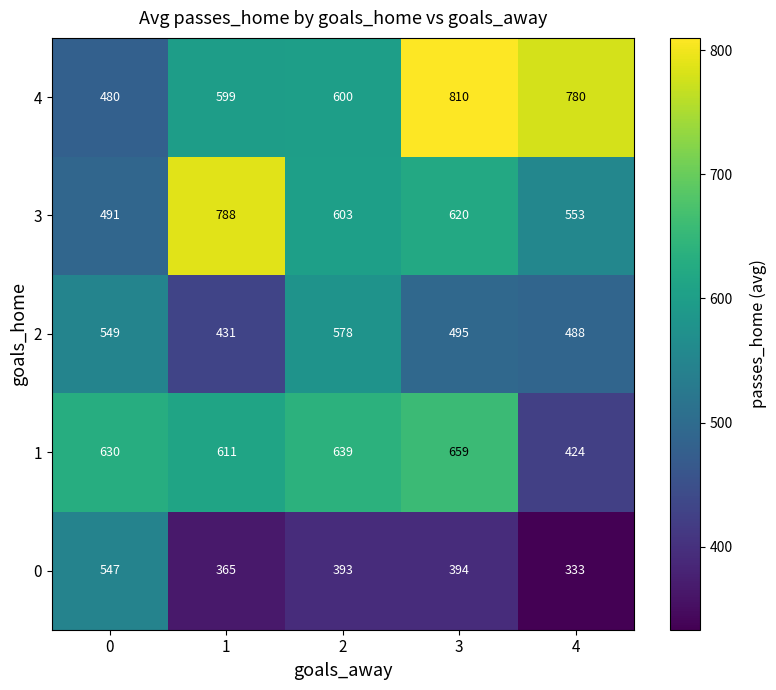

Is it true that 1 equals 424 at 4?

True